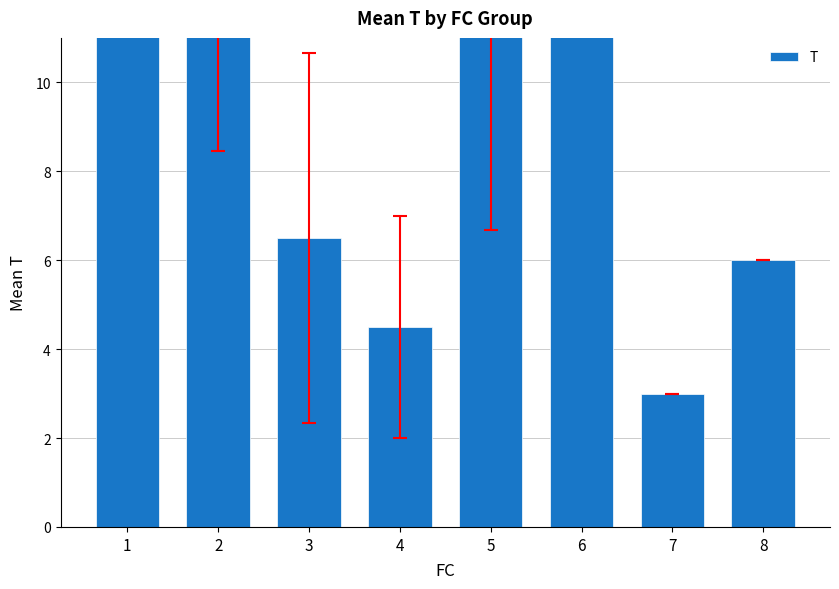

Reading left to right, list all the values displayed in this chart.

1=14.4	2=13.0	3=6.5	4=4.5	5=11.7	6=20.0	7=3.0	8=6.0